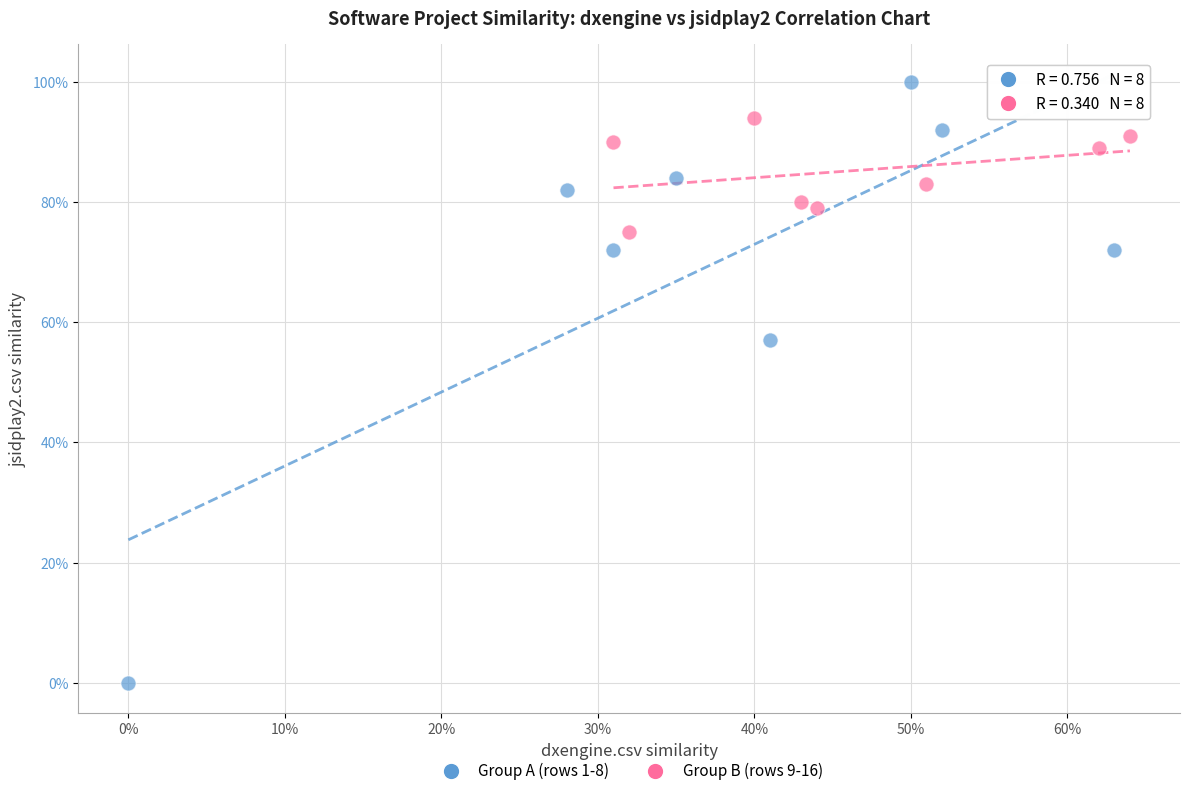

What are all the series names shown in the legend?

Group A (rows 1-8), Group B (rows 9-16)